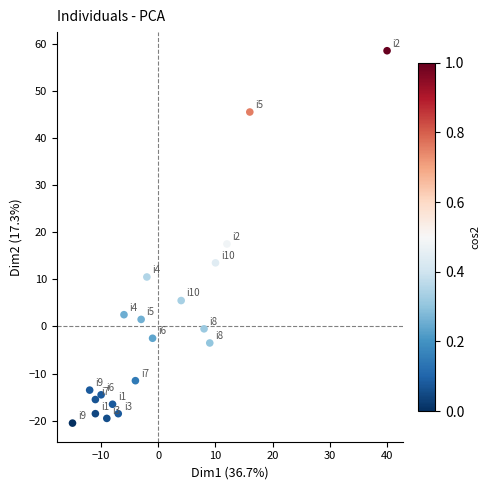

What Y value in the scatter plot is closest to 19?

17.5